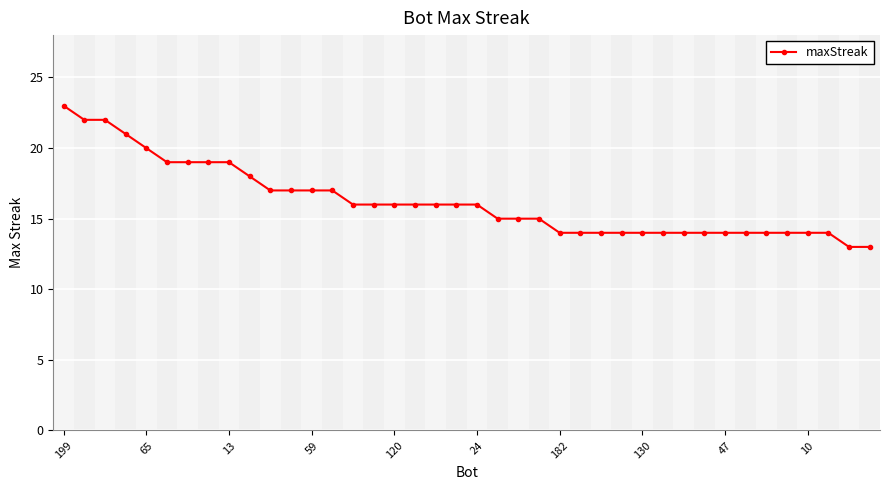

How many values are below 16?

19